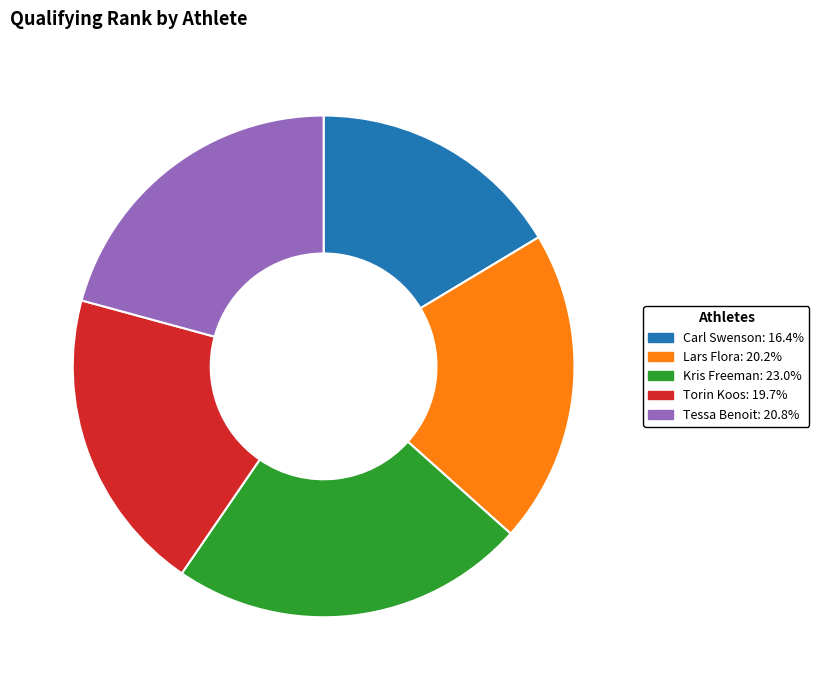

Which has a higher value, Torin Koos or Lars Flora?

Lars Flora